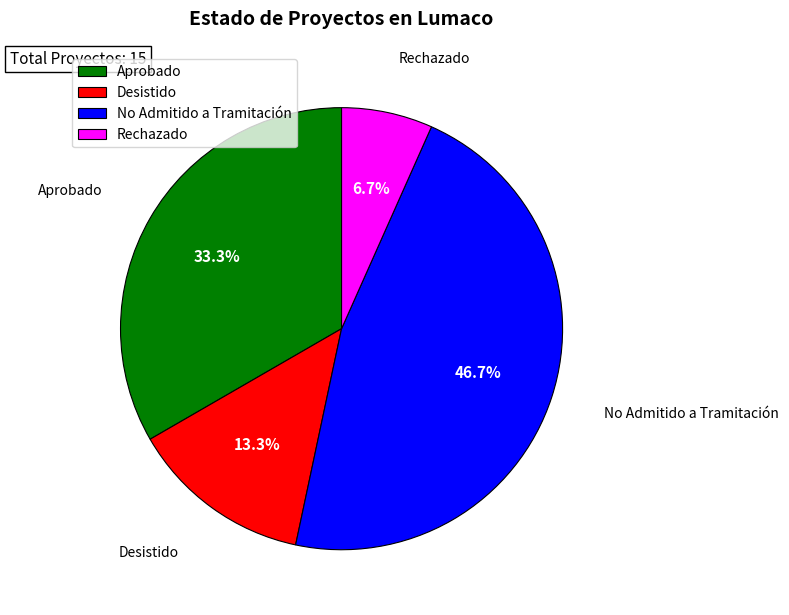

To the nearest percent, what is the difference between the largest and smallest slice percentages?

40%